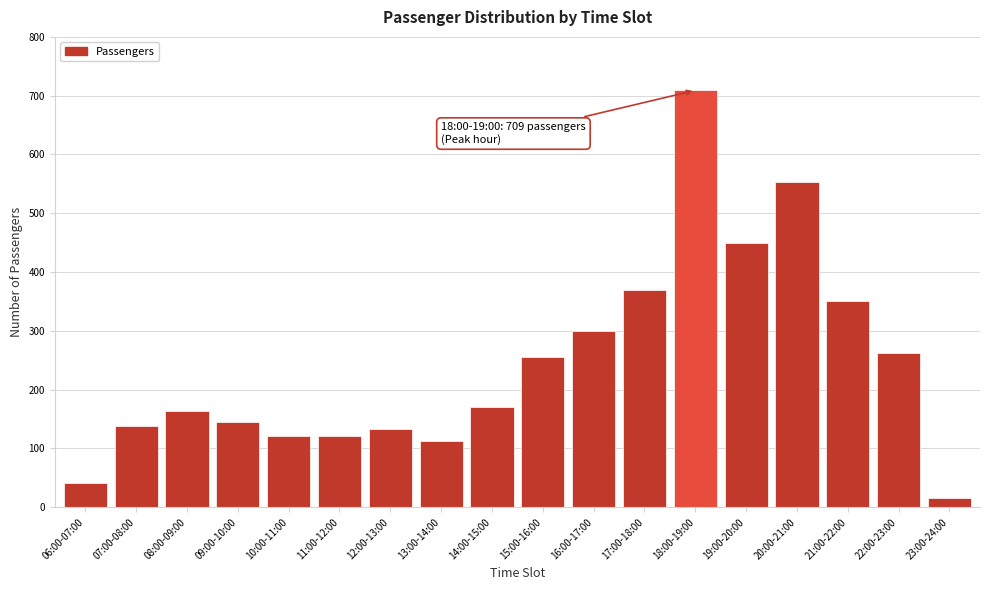

What is the minimum value shown in the chart?

16